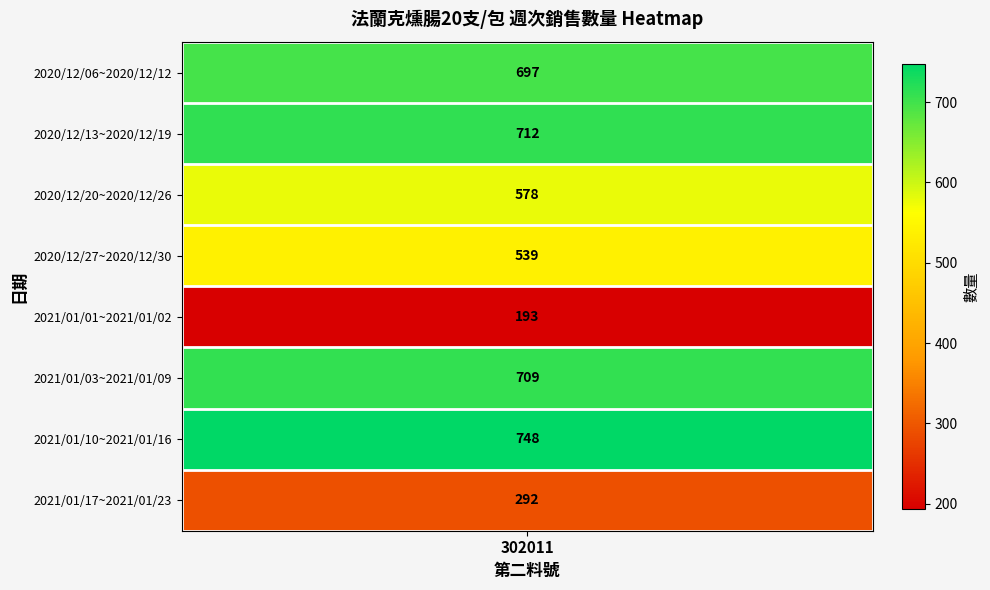

Between 2021/01/03~2021/01/09 and 2021/01/10~2021/01/16, which is larger?

2021/01/10~2021/01/16